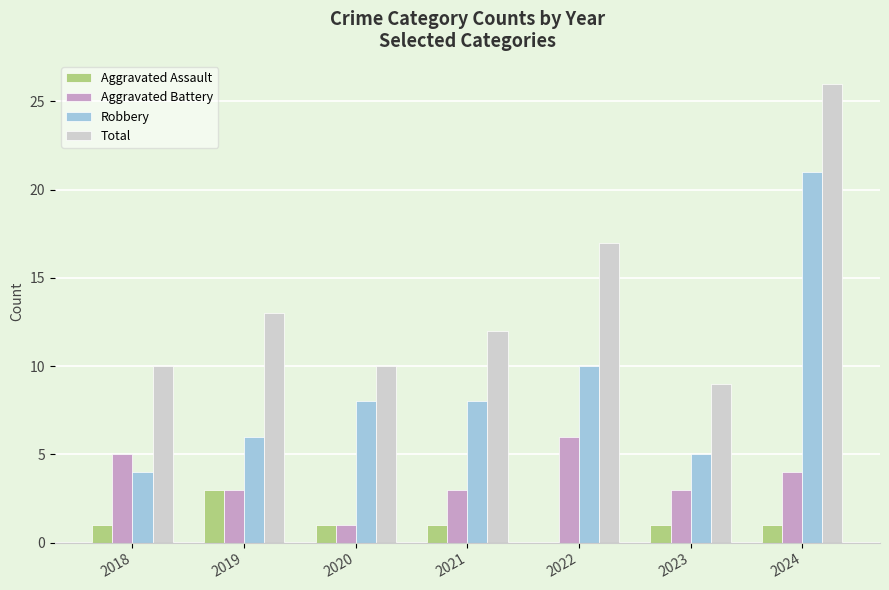

Which category has the highest value in the Robbery series?

2024